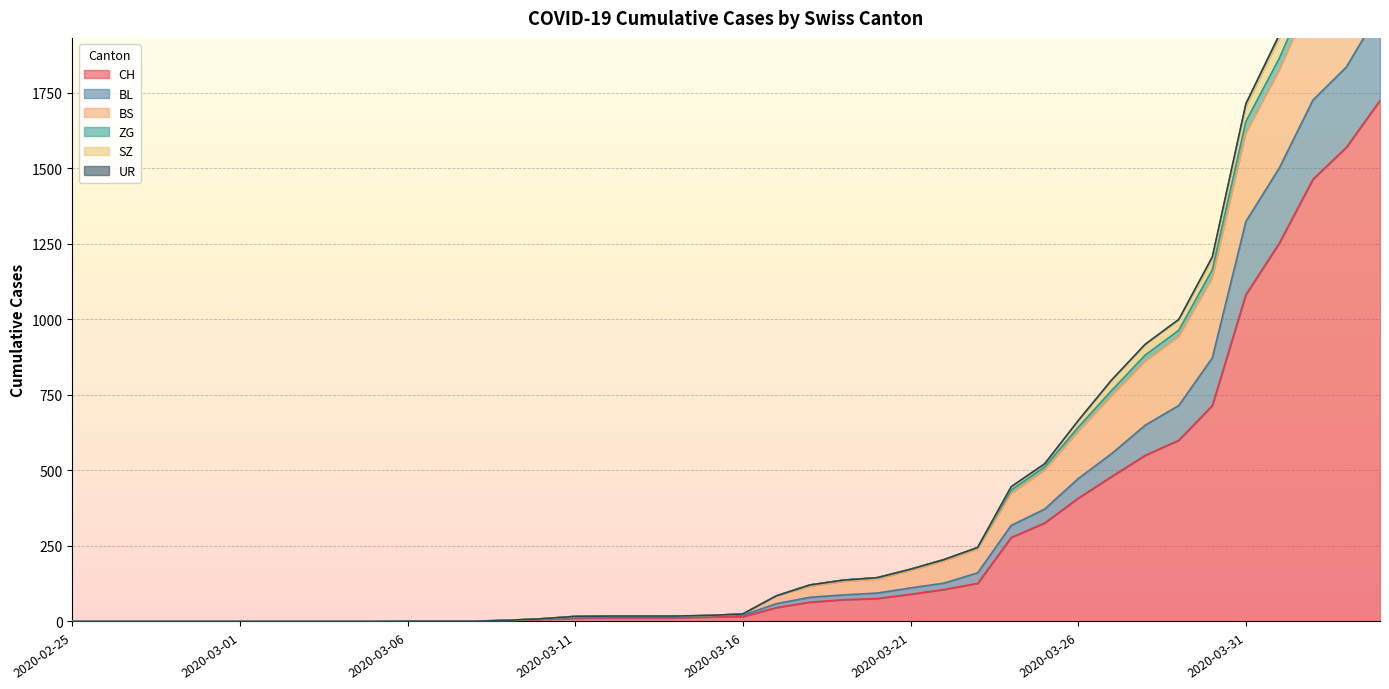

True or false: BL and ZG intersect in this chart.

False